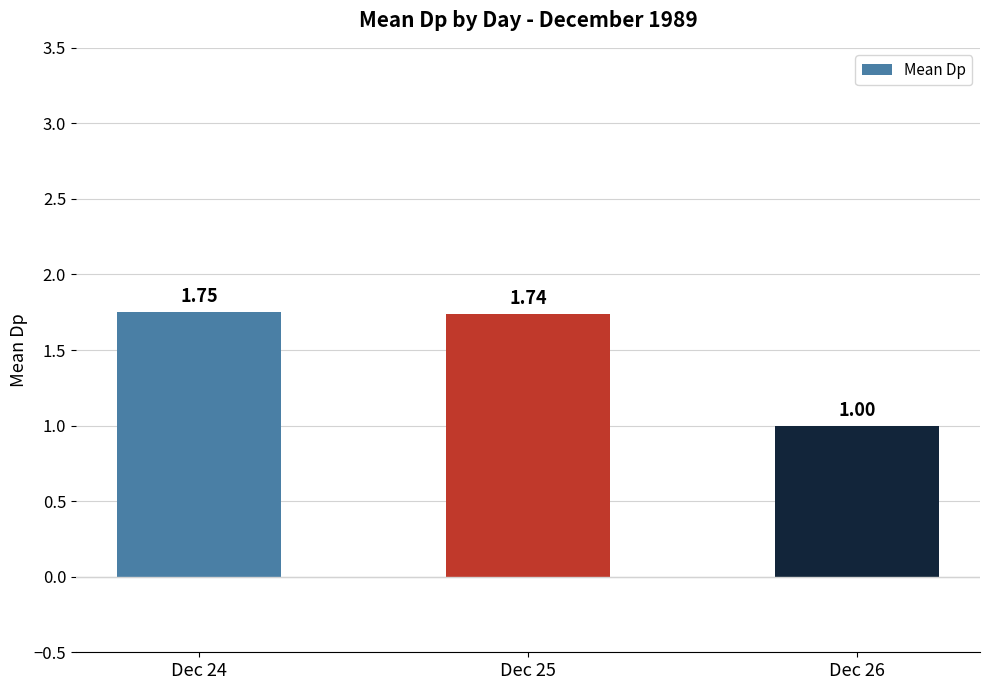

What is the sum of the values at Dec 26 and Dec 25?

2.7